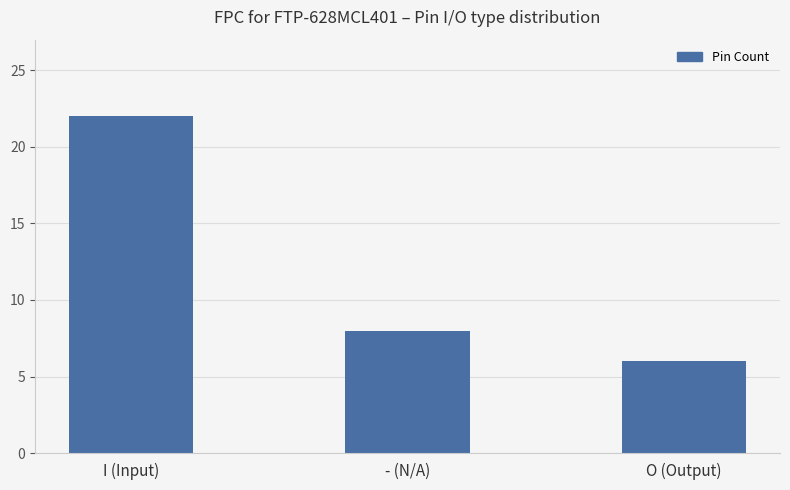

What is the sum of the values at I (Input) and O (Output)?

28